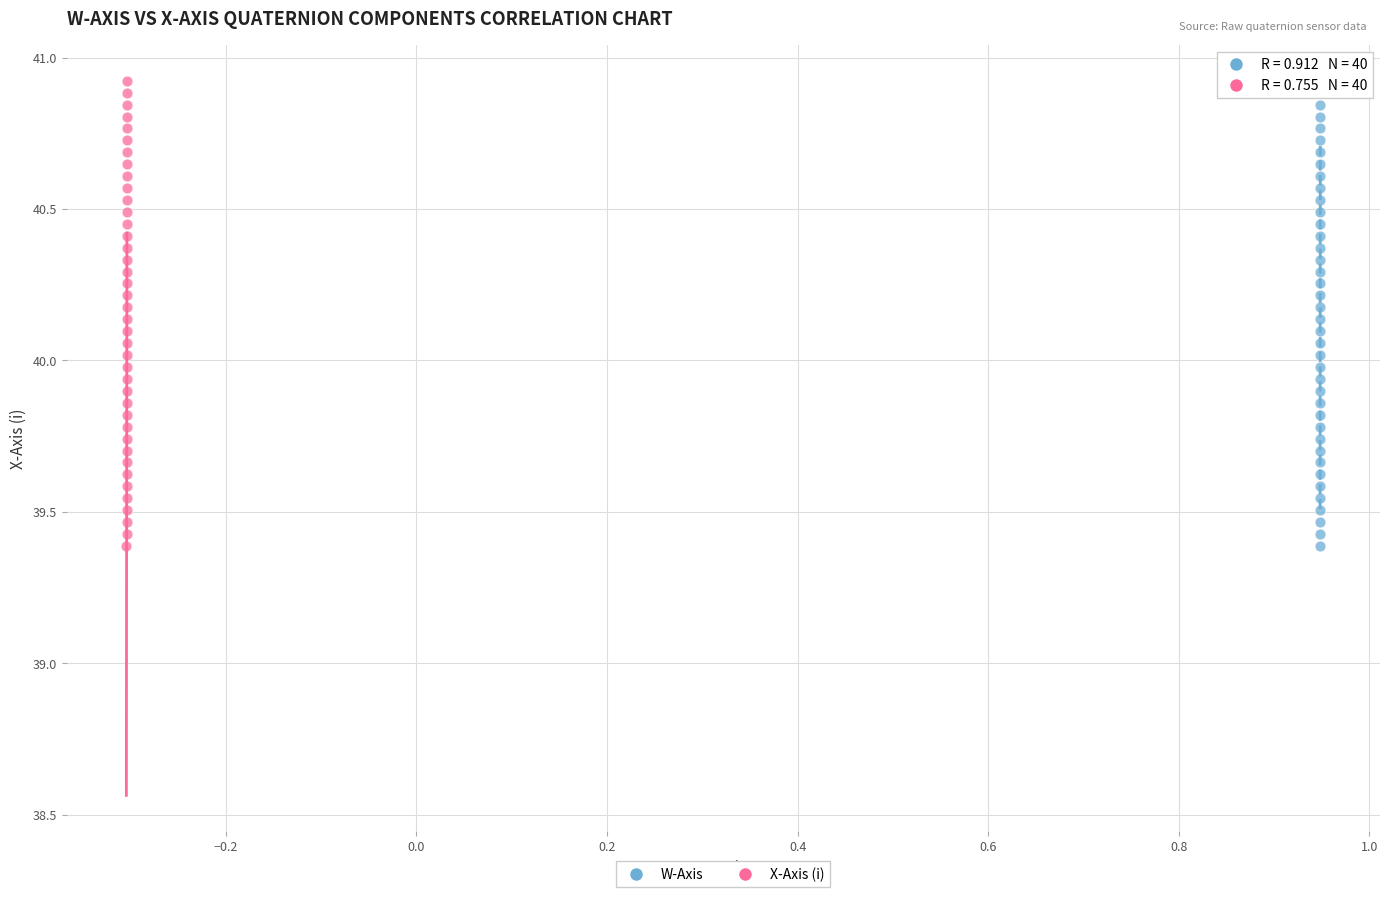

What are all the series names shown in the legend?

W-Axis, X-Axis (i)